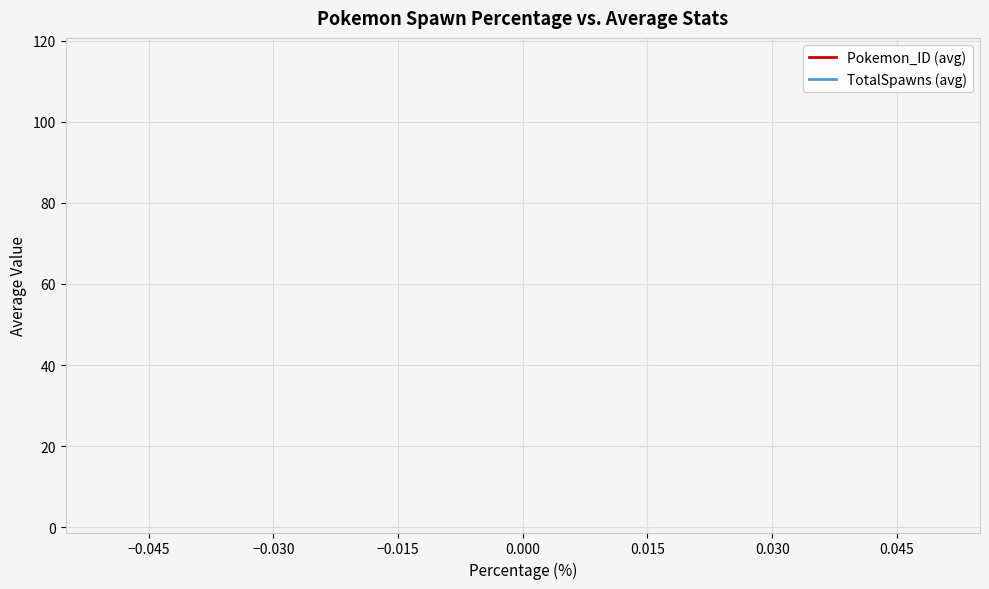

True or false: TotalSpawns (avg) and Pokemon_ID (avg) intersect in this chart.

False